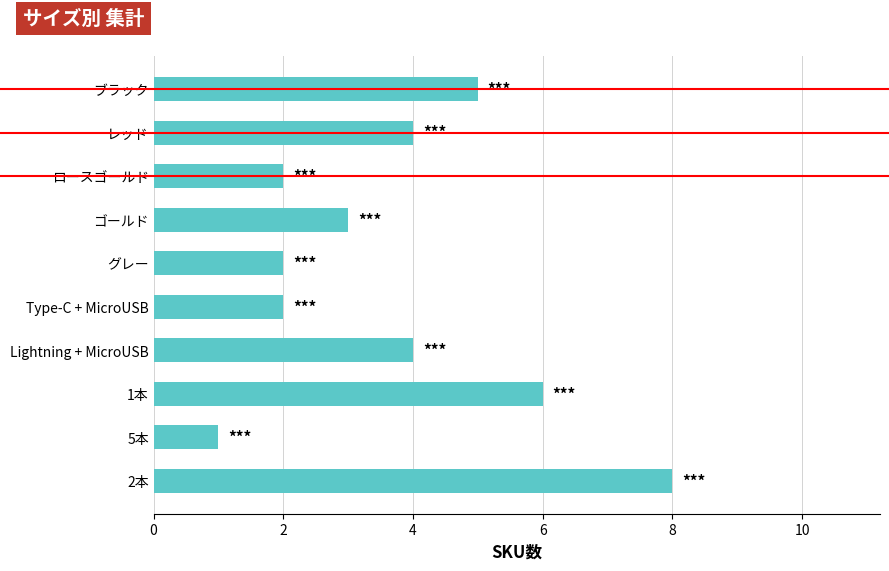

What is the change in value from 2本 to Type-C + MicroUSB?

-6